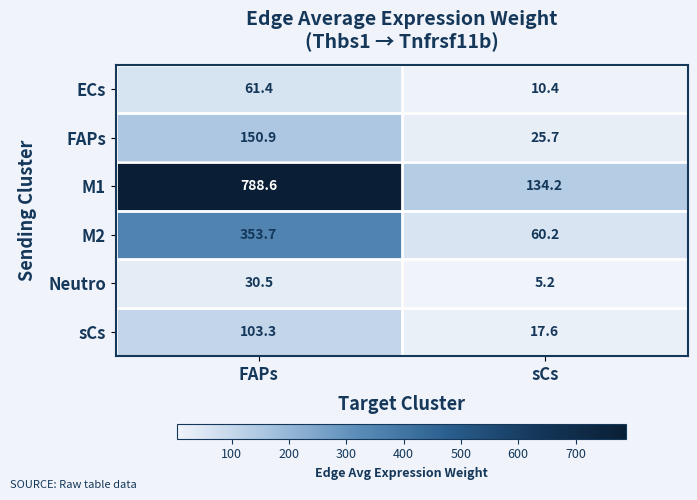

Read the ECs value at sCs.

10.4